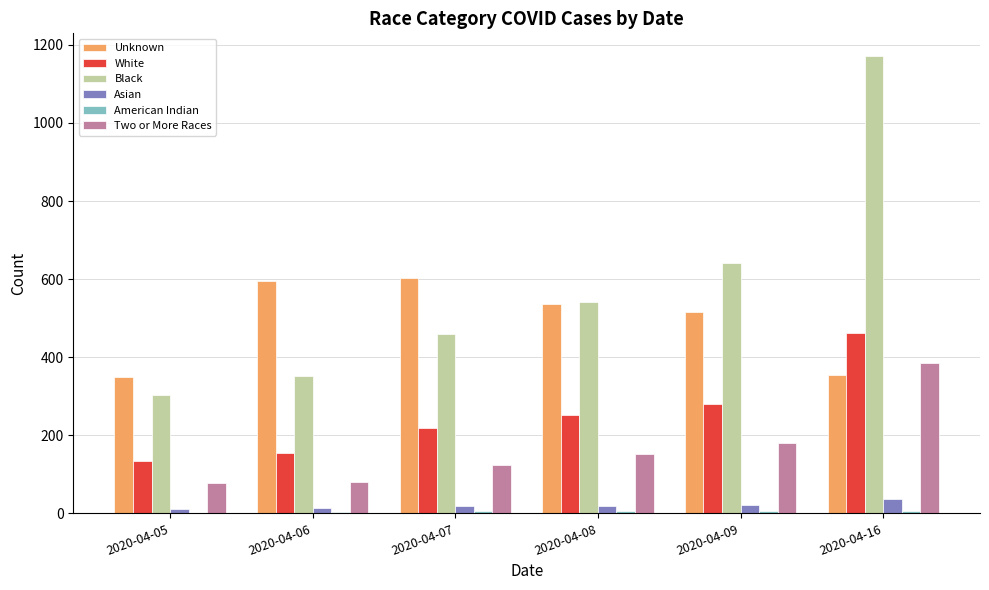

What is the maximum value shown in the chart?

1171